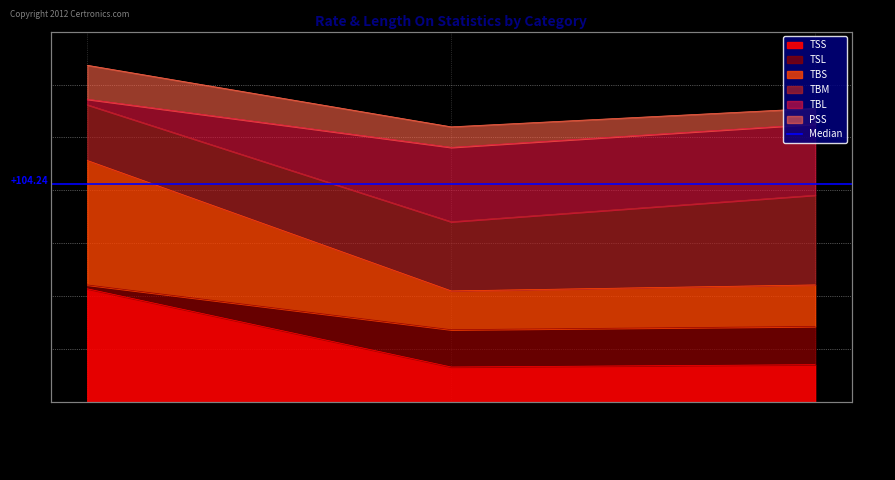

Is it true that TSS equals 24.0 at Avg_Length_On?

False